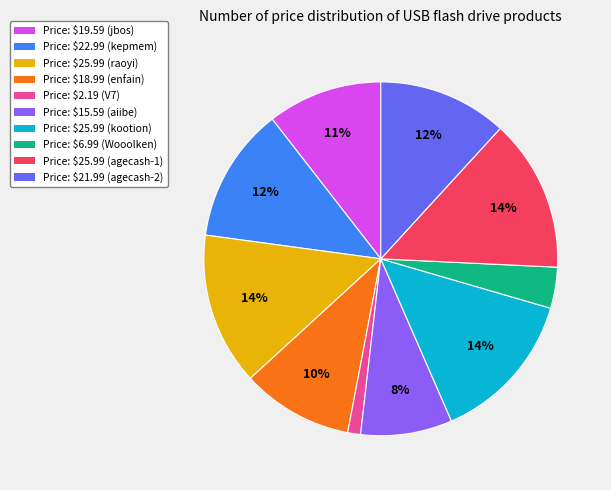

Is there any slice that represents more than half of the pie?

No